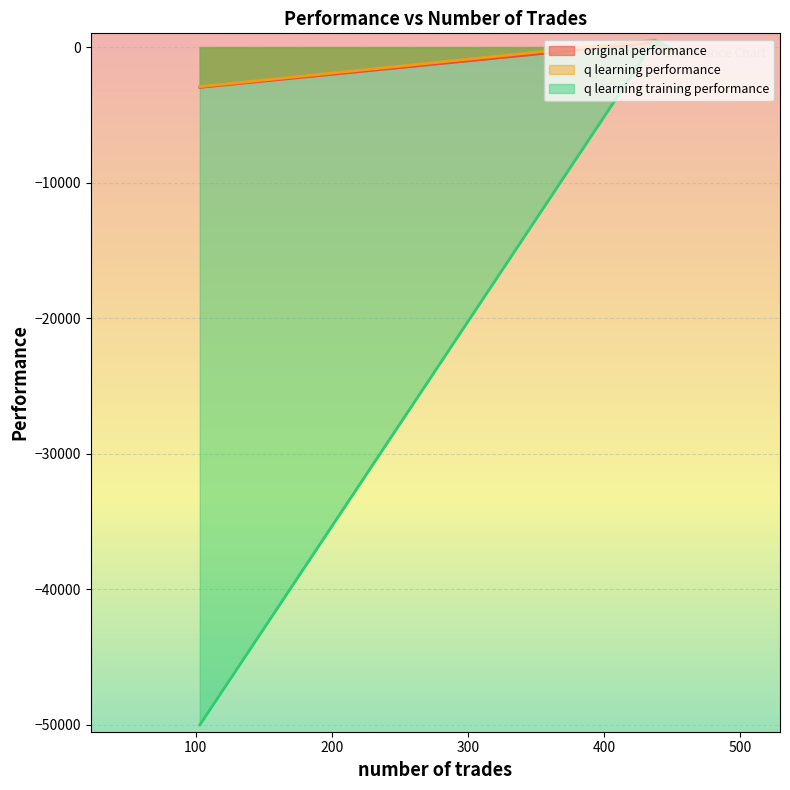

Which series changed the most between 0 and 2?

q learning training performance